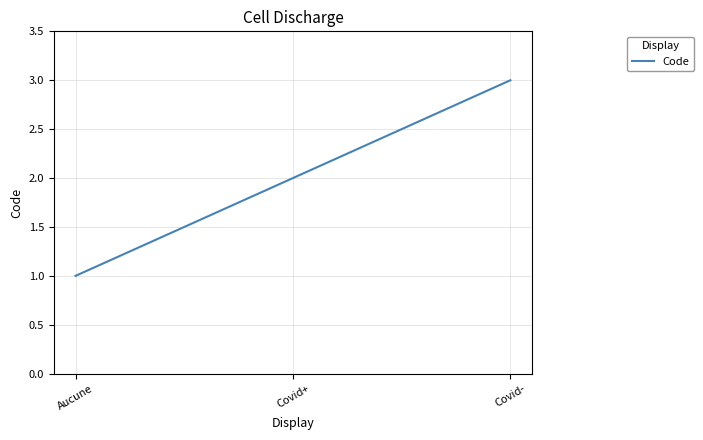

What is the difference between the maximum and minimum values?

2